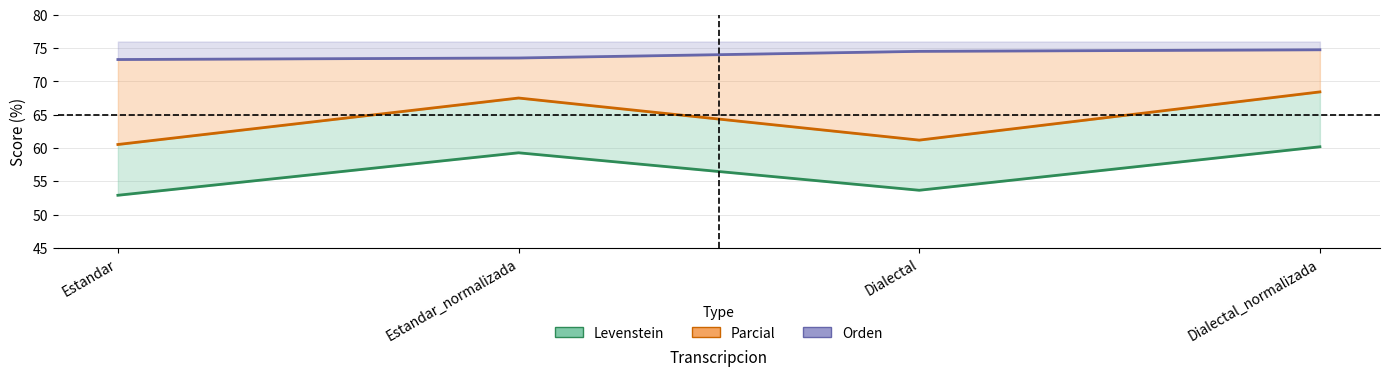

What are all the series names shown in the legend?

Levenstein, Parcial, Orden